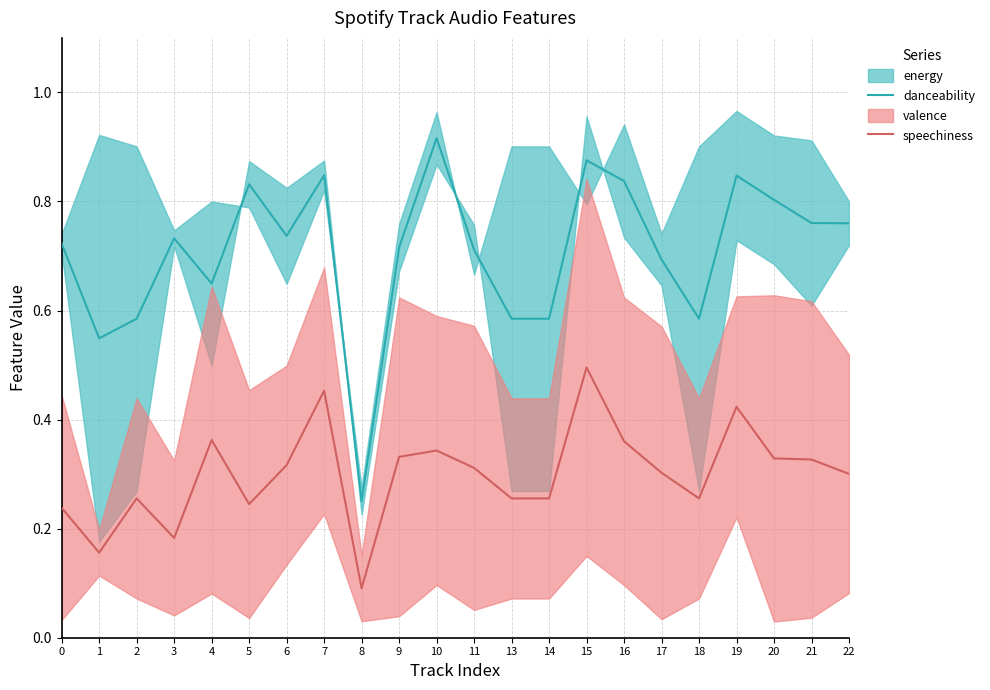

What is the average value of the danceability series?

0.7